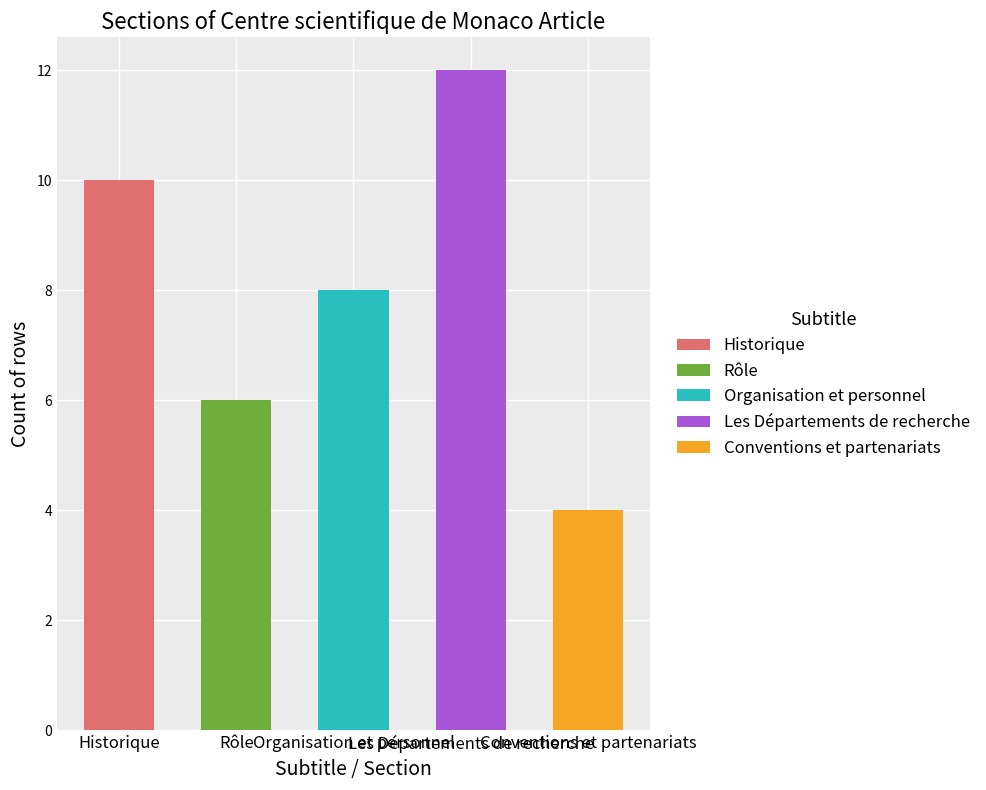

At which label is the value closest to 8?

Organisation et personnel